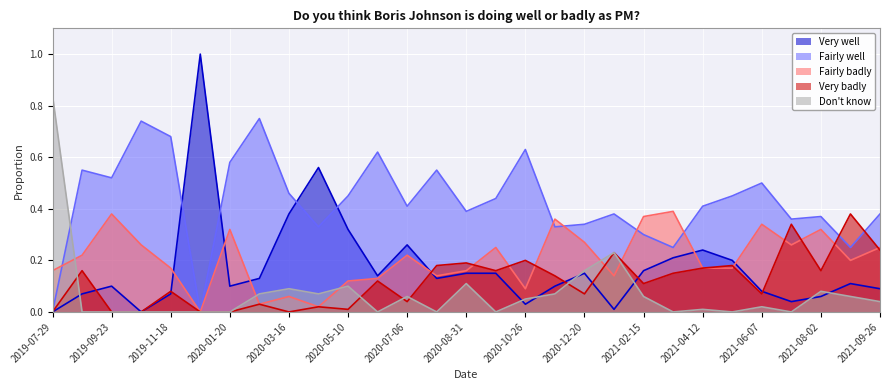

What is the difference between the second highest and second lowest values in the Very well series?

0.6